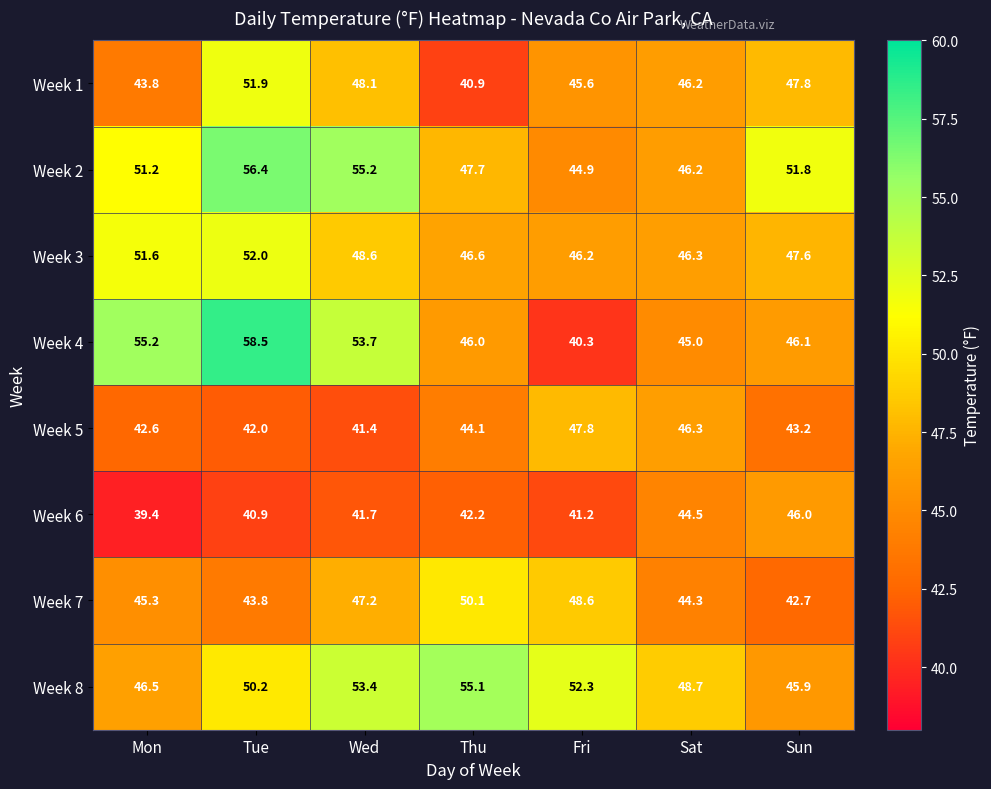

True or false: Week 5 has a value of 74.7 at Thu.

False